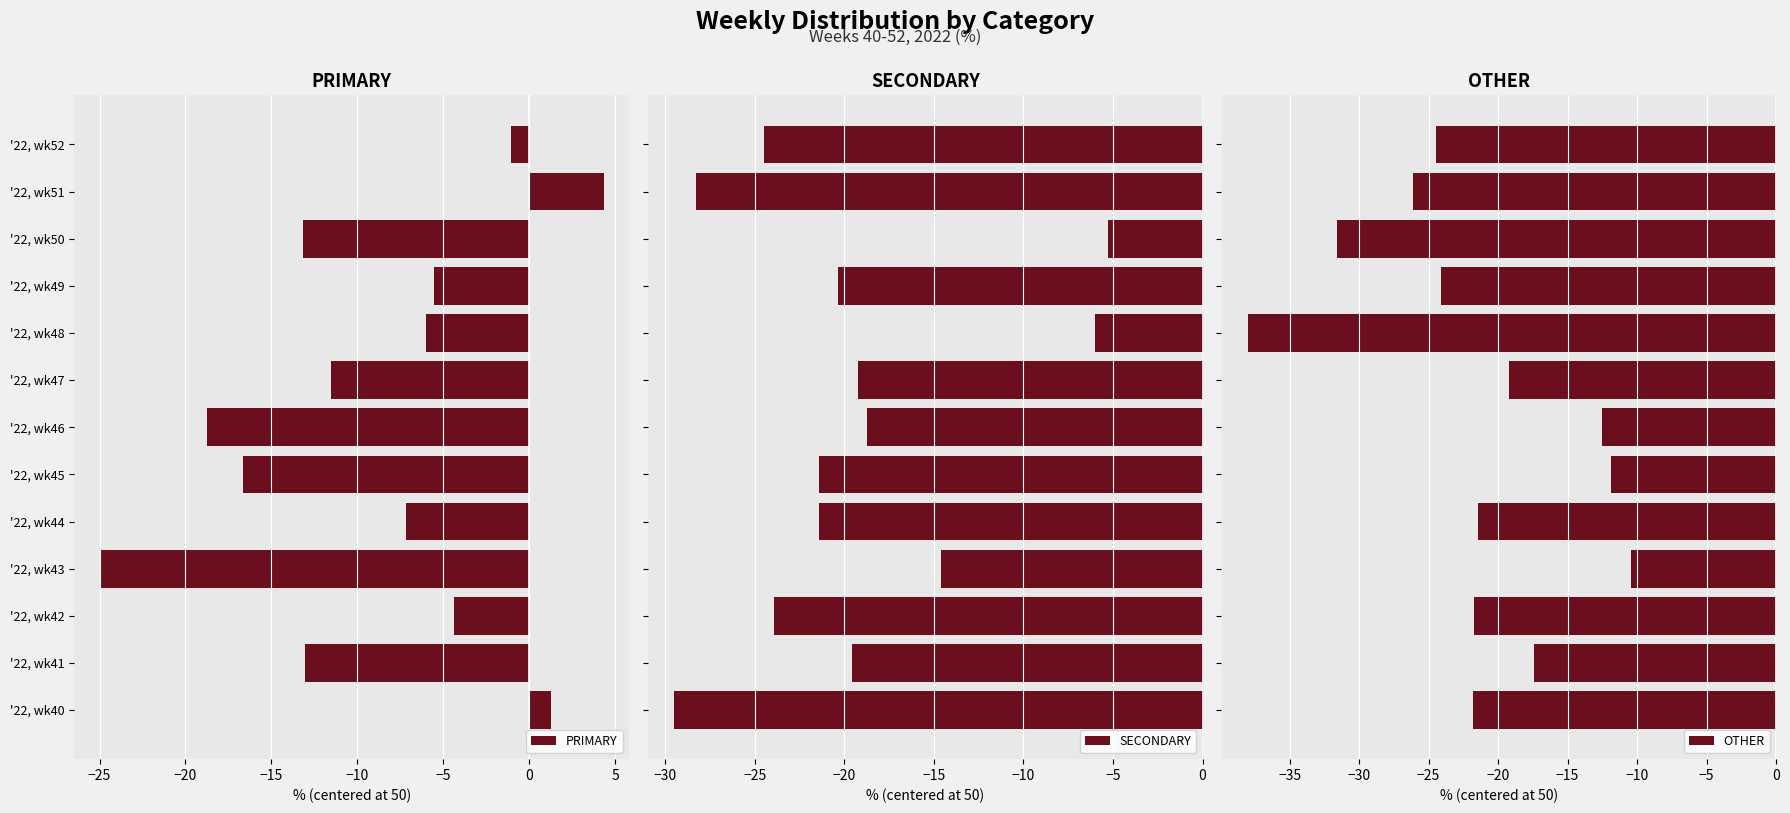

How many bars are there in each group?

3